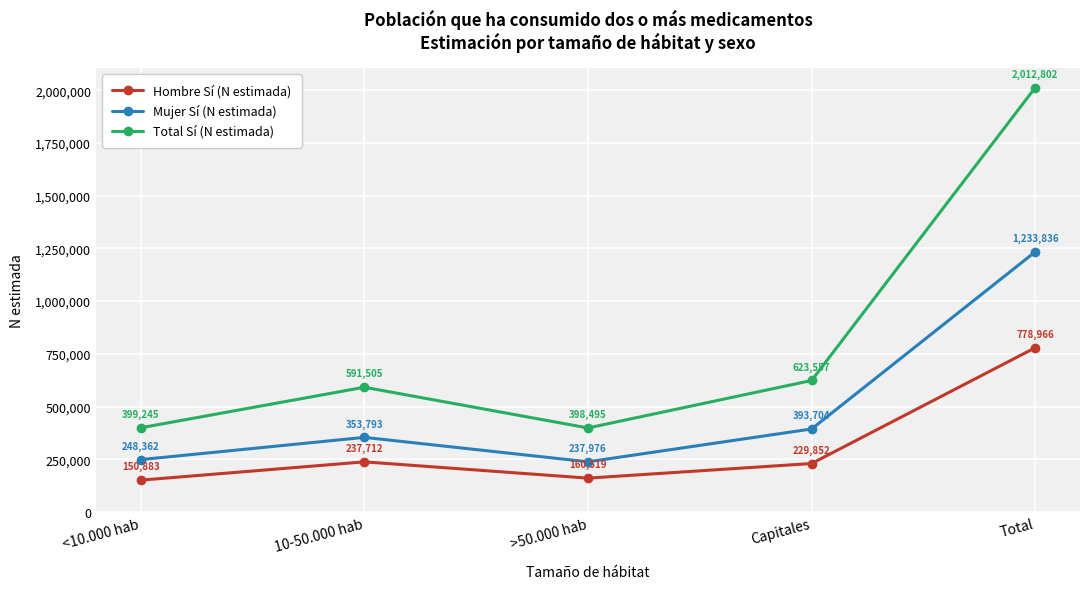

What position from the left is <10.000 hab?

1